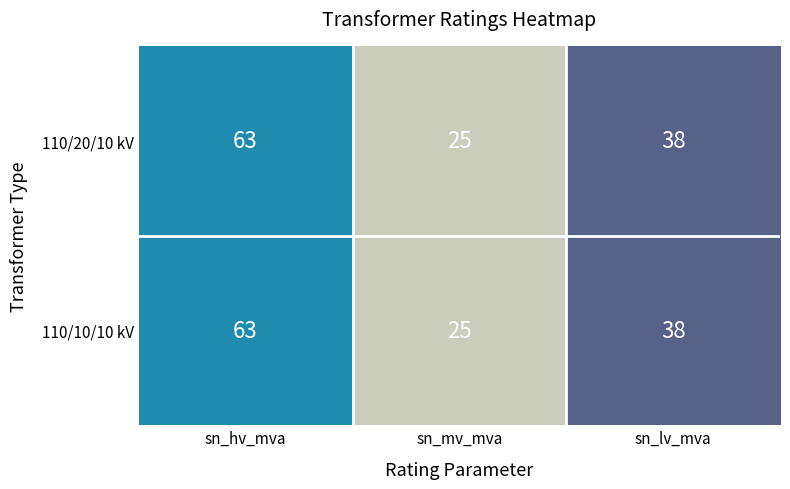

What is the total value across all series at sn_hv_mva?

126